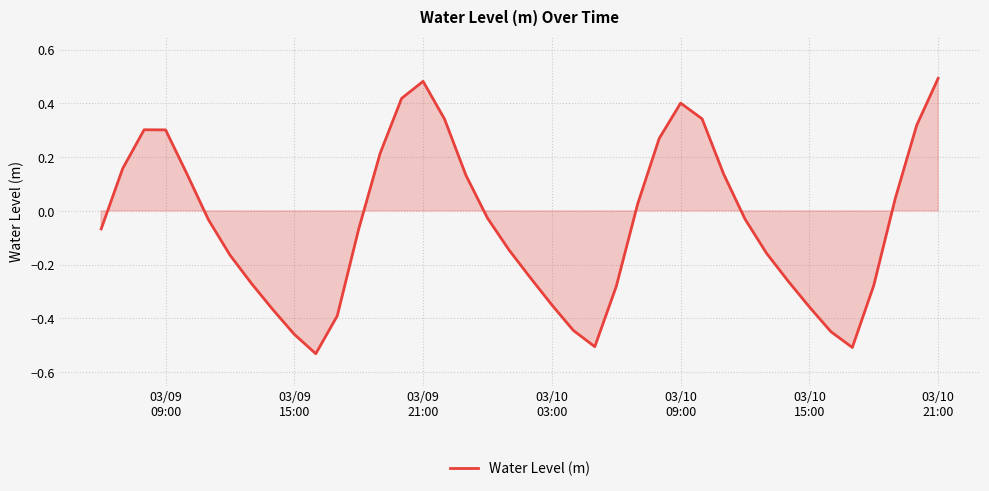

What is the difference between the maximum and minimum values?

1.0